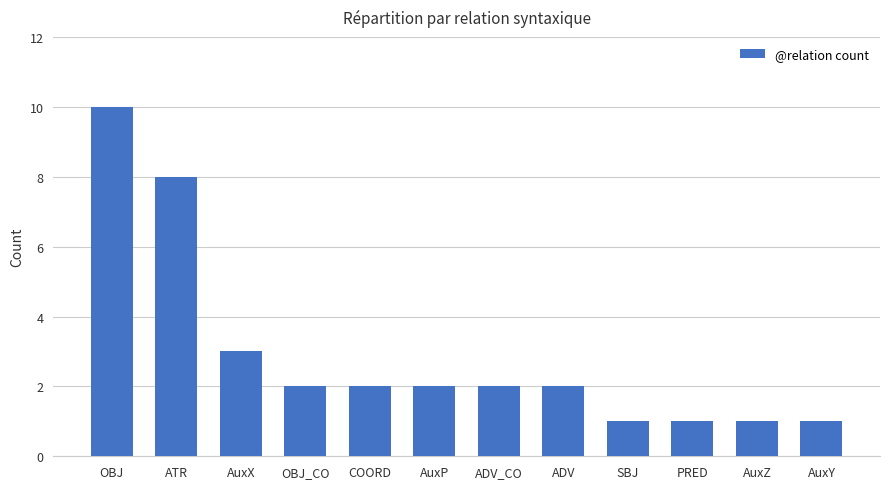

What is the label of the 3rd bar from the left?

AuxX